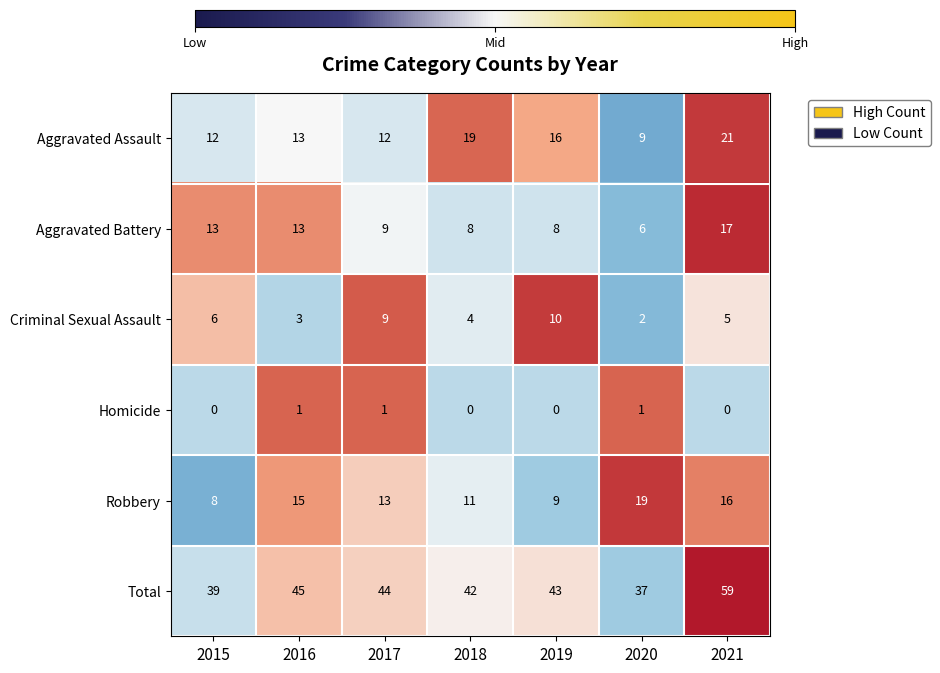

Read the Criminal Sexual Assault value at 2018.

4